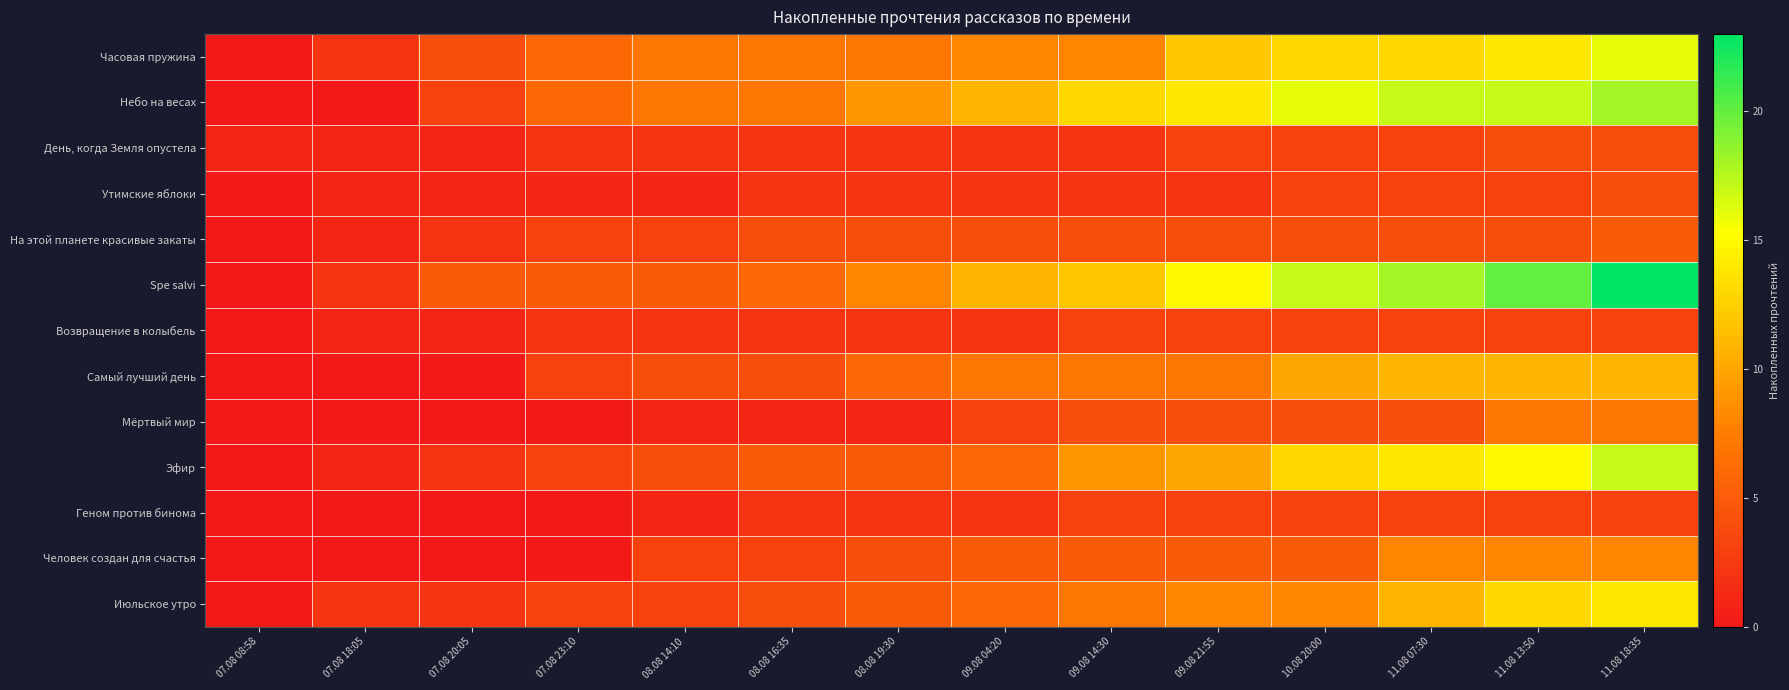

Reading left to right, transcribe all the data shown in this chart.

Часовая пружина: 07.08 08:58=0	07.08 18:05=2	07.08 20:05=4	07.08 23:10=6	08.08 14:10=7	08.08 16:35=7	08.08 19:30=7	09.08 04:20=8	09.08 14:30=8	09.08 21:55=12	10.08 20:00=13	11.08 07:30=13	11.08 13:50=14	11.08 18:35=16
Небо на весах: 07.08 08:58=0	07.08 18:05=0	07.08 20:05=3	07.08 23:10=6	08.08 14:10=7	08.08 16:35=7	08.08 19:30=9	09.08 04:20=11	09.08 14:30=13	09.08 21:55=14	10.08 20:00=16	11.08 07:30=17	11.08 13:50=17	11.08 18:35=18
День, когда Земля опустела: 07.08 08:58=1	07.08 18:05=1	07.08 20:05=1	07.08 23:10=2	08.08 14:10=2	08.08 16:35=2	08.08 19:30=2	09.08 04:20=2	09.08 14:30=2	09.08 21:55=3	10.08 20:00=3	11.08 07:30=3	11.08 13:50=4	11.08 18:35=4
Утимские яблоки: 07.08 08:58=0	07.08 18:05=1	07.08 20:05=1	07.08 23:10=1	08.08 14:10=1	08.08 16:35=2	08.08 19:30=2	09.08 04:20=2	09.08 14:30=2	09.08 21:55=2	10.08 20:00=3	11.08 07:30=3	11.08 13:50=3	11.08 18:35=4
На этой планете красивые закаты: 07.08 08:58=0	07.08 18:05=1	07.08 20:05=2	07.08 23:10=3	08.08 14:10=3	08.08 16:35=4	08.08 19:30=4	09.08 04:20=4	09.08 14:30=4	09.08 21:55=4	10.08 20:00=4	11.08 07:30=4	11.08 13:50=4	11.08 18:35=5
Spe salvi: 07.08 08:58=0	07.08 18:05=2	07.08 20:05=5	07.08 23:10=5	08.08 14:10=5	08.08 16:35=6	08.08 19:30=8	09.08 04:20=11	09.08 14:30=12	09.08 21:55=15	10.08 20:00=17	11.08 07:30=18	11.08 13:50=20	11.08 18:35=23
Возвращение в колыбель: 07.08 08:58=0	07.08 18:05=1	07.08 20:05=1	07.08 23:10=2	08.08 14:10=2	08.08 16:35=2	08.08 19:30=2	09.08 04:20=2	09.08 14:30=3	09.08 21:55=3	10.08 20:00=3	11.08 07:30=3	11.08 13:50=3	11.08 18:35=3
Самый лучший день: 07.08 08:58=0	07.08 18:05=0	07.08 20:05=0	07.08 23:10=3	08.08 14:10=4	08.08 16:35=4	08.08 19:30=6	09.08 04:20=7	09.08 14:30=7	09.08 21:55=7	10.08 20:00=10	11.08 07:30=11	11.08 13:50=11	11.08 18:35=11
Мёртвый мир: 07.08 08:58=0	07.08 18:05=0	07.08 20:05=0	07.08 23:10=0	08.08 14:10=1	08.08 16:35=1	08.08 19:30=1	09.08 04:20=3	09.08 14:30=4	09.08 21:55=4	10.08 20:00=4	11.08 07:30=4	11.08 13:50=7	11.08 18:35=7
Эфир: 07.08 08:58=0	07.08 18:05=1	07.08 20:05=2	07.08 23:10=3	08.08 14:10=4	08.08 16:35=5	08.08 19:30=5	09.08 04:20=6	09.08 14:30=9	09.08 21:55=10	10.08 20:00=13	11.08 07:30=14	11.08 13:50=15	11.08 18:35=17
Геном против бинома: 07.08 08:58=0	07.08 18:05=0	07.08 20:05=0	07.08 23:10=0	08.08 14:10=1	08.08 16:35=2	08.08 19:30=2	09.08 04:20=2	09.08 14:30=3	09.08 21:55=3	10.08 20:00=3	11.08 07:30=3	11.08 13:50=3	11.08 18:35=3
Человек создан для счастья: 07.08 08:58=0	07.08 18:05=0	07.08 20:05=0	07.08 23:10=0	08.08 14:10=3	08.08 16:35=3	08.08 19:30=4	09.08 04:20=5	09.08 14:30=5	09.08 21:55=5	10.08 20:00=5	11.08 07:30=8	11.08 13:50=8	11.08 18:35=8
Июльское утро: 07.08 08:58=0	07.08 18:05=2	07.08 20:05=2	07.08 23:10=3	08.08 14:10=3	08.08 16:35=4	08.08 19:30=5	09.08 04:20=6	09.08 14:30=7	09.08 21:55=8	10.08 20:00=8	11.08 07:30=11	11.08 13:50=13	11.08 18:35=14